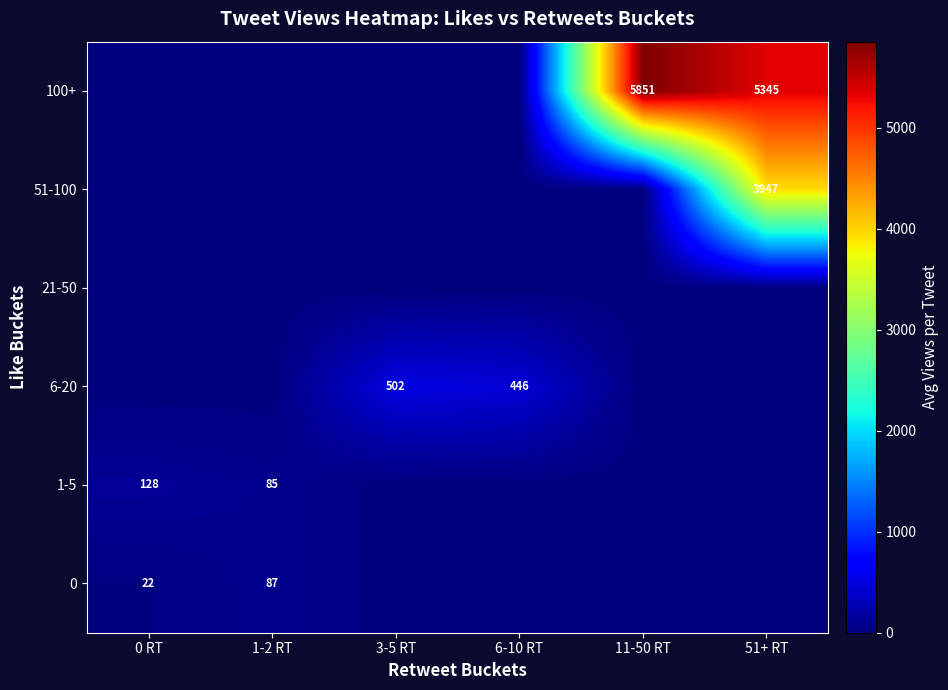

Is it true that 0 equals 22 at 0 RT?

True